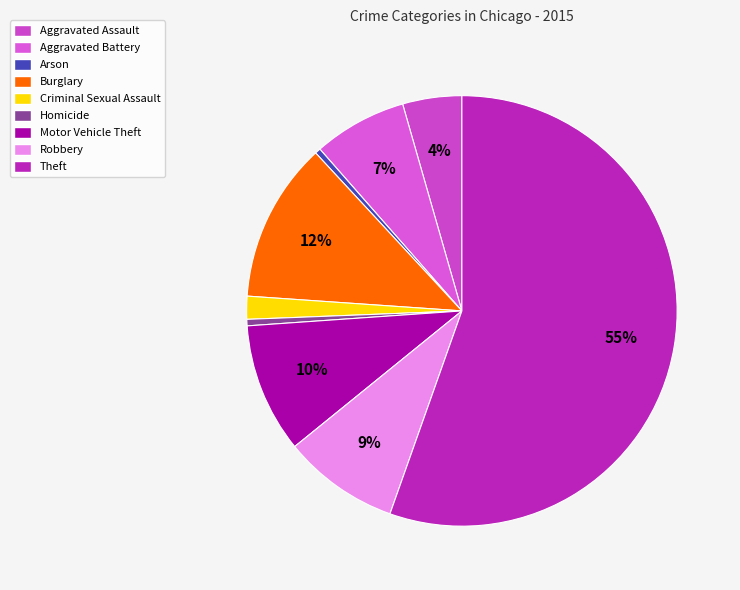

To the nearest percent, what is the difference between the Aggravated Assault and Homicide slice percentages?

4%